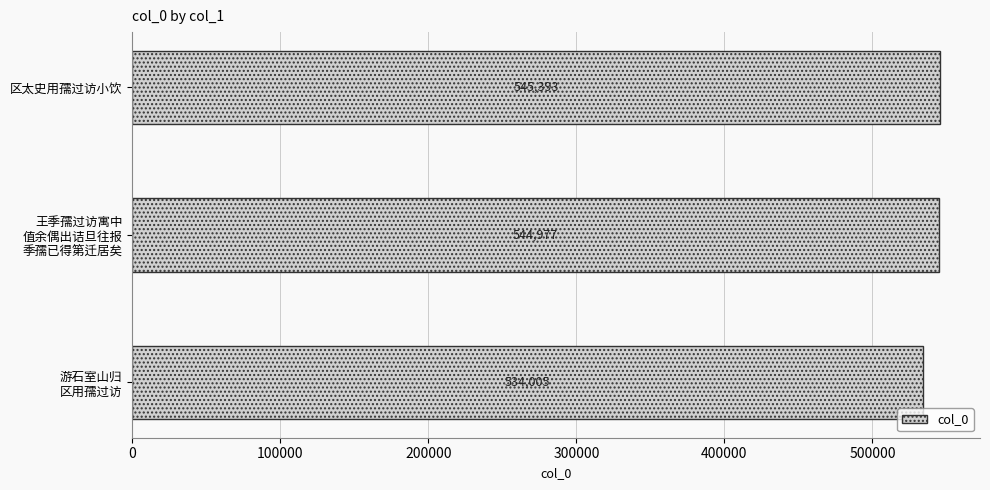

Does the chart contain stacked bars?

No